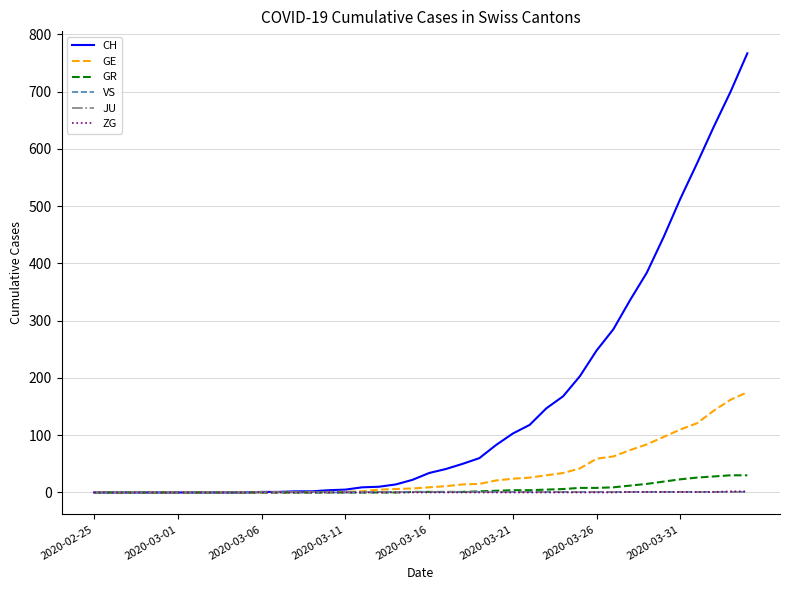

What is the greatest value displayed?

767